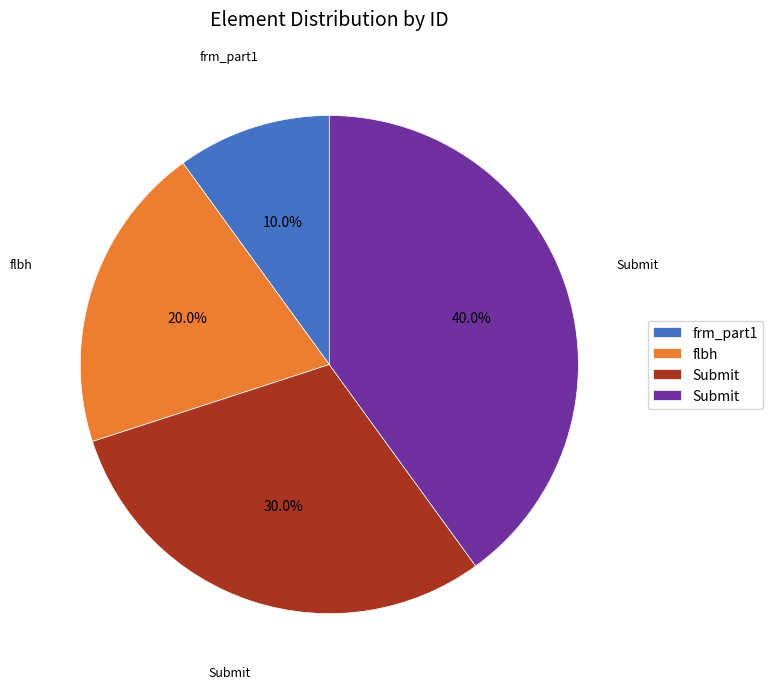

How many slices are in this pie chart?

4